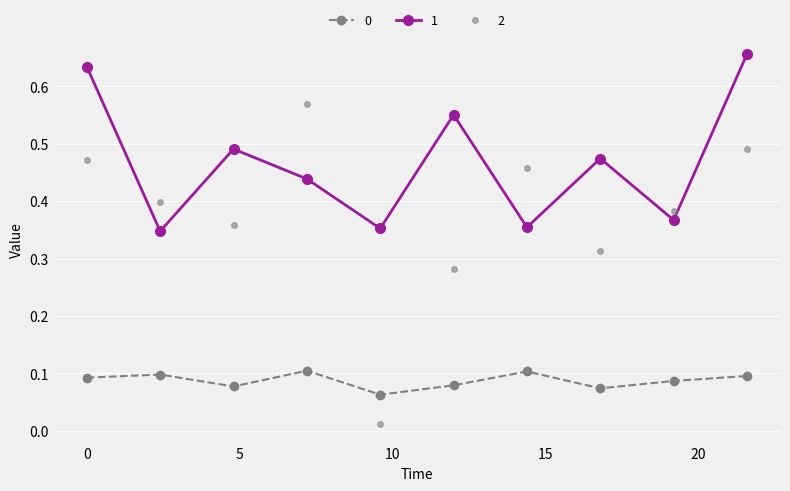

True or false: 2 has more than 2 interior local peaks.

False